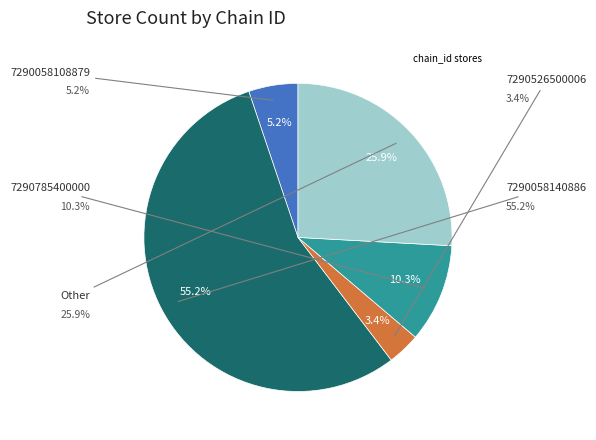

What is the largest slice in the pie chart?

7290058140886